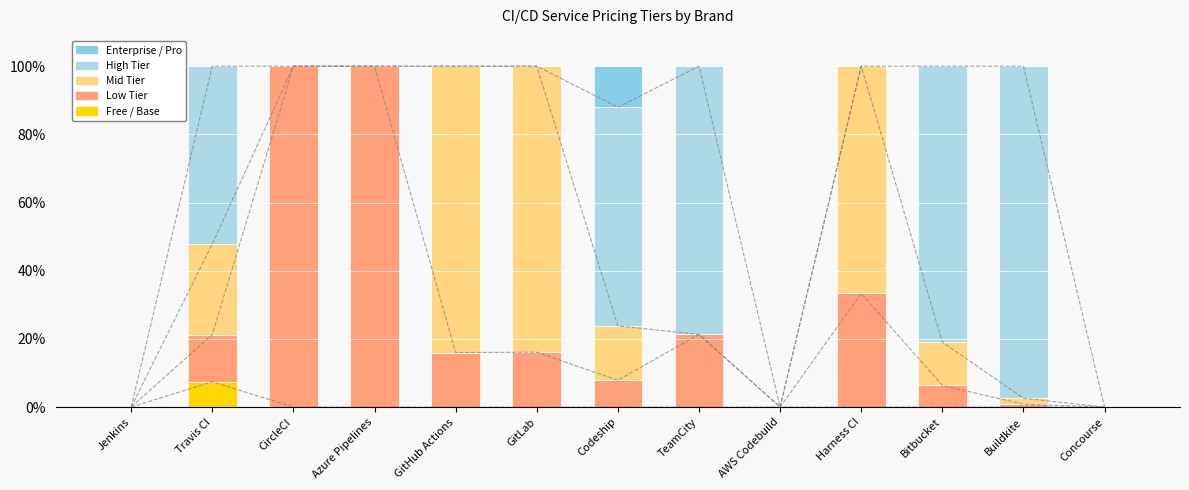

Between CircleCI and GitHub Actions, which series saw the biggest shift?

Low Tier